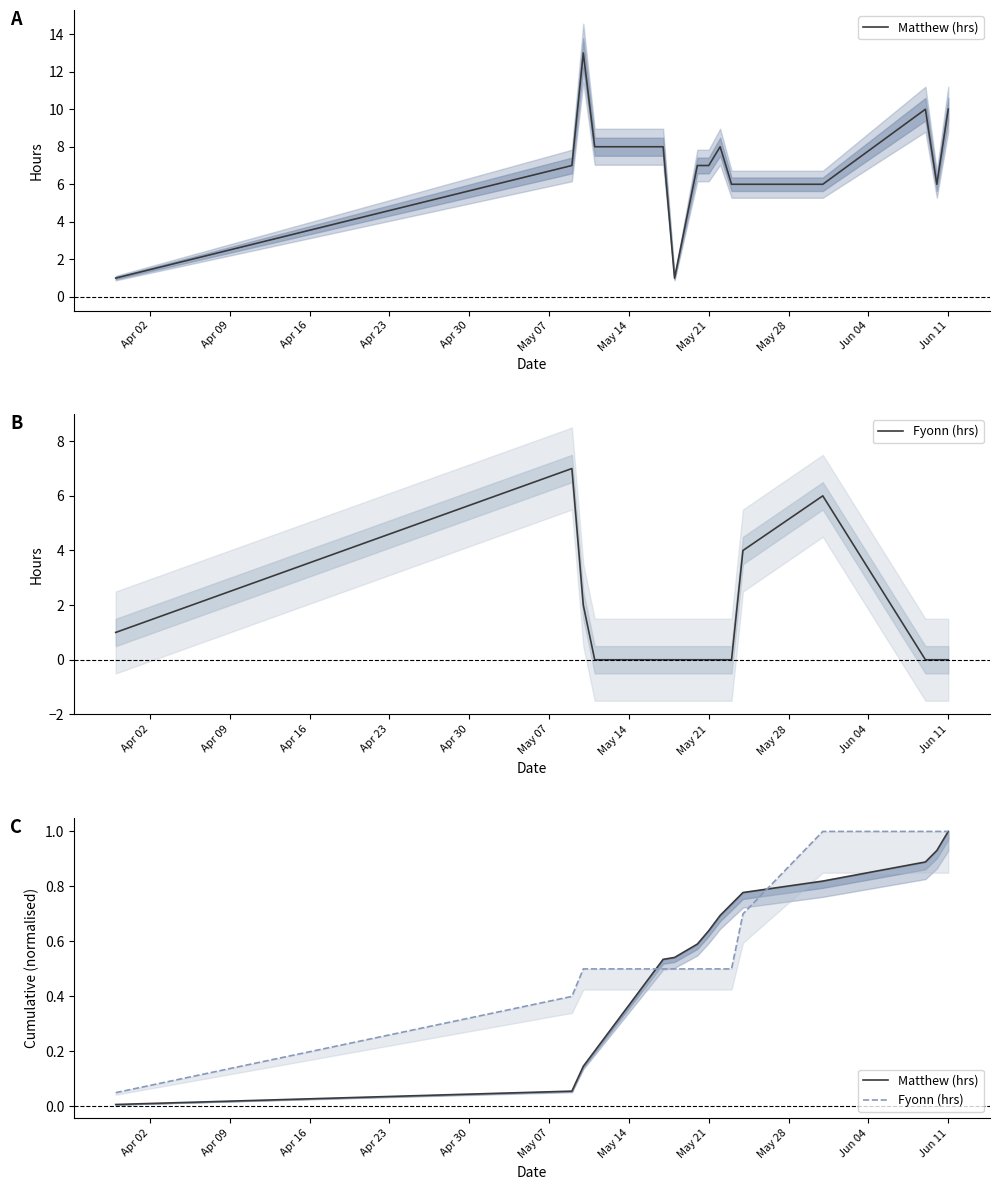

Does the chart display data point markers on the line(s)?

No